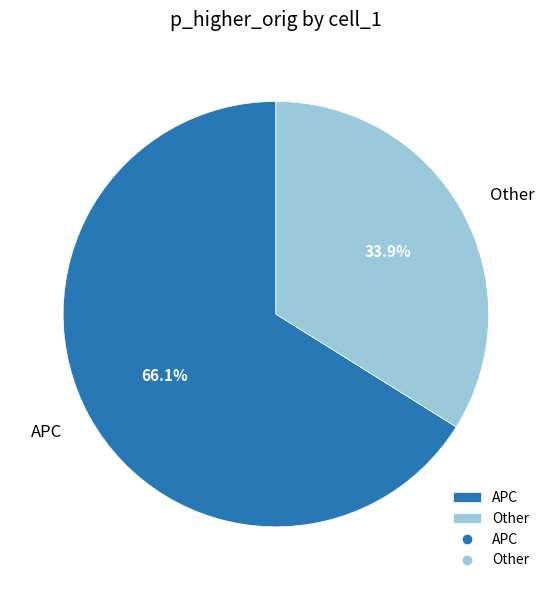

How many segments does this pie chart have?

2